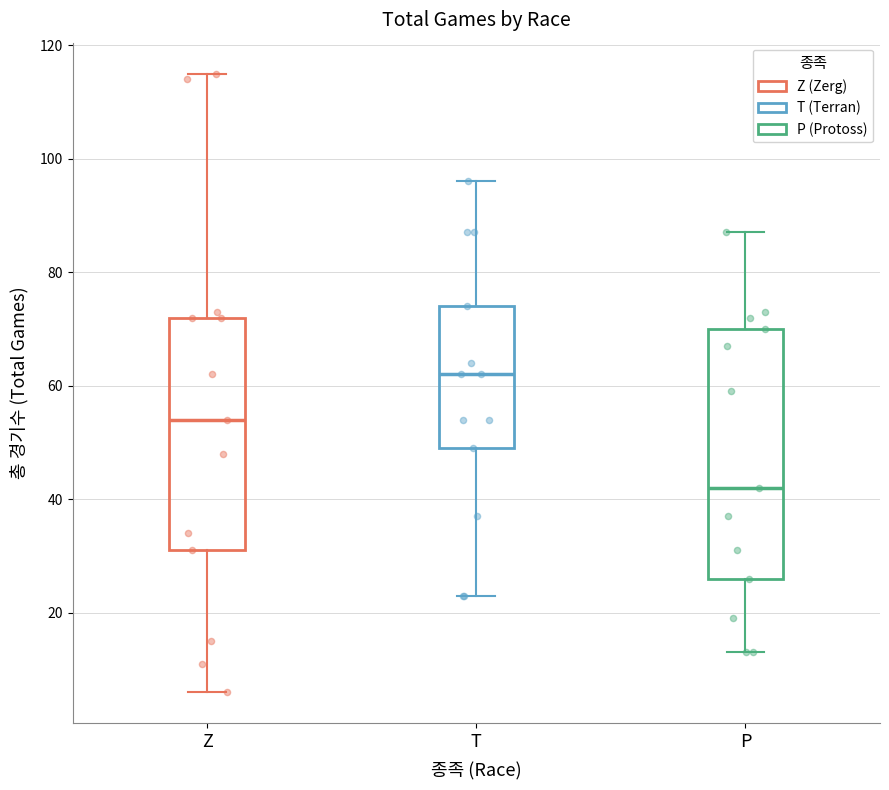

Reading left to right, read every box against the y-axis: the position of its median line, the range the box covers, and the ends of its whiskers. The values are not printed on the chart, so give them approximately, as read against the axis.

Z: median 54, box 32 to 72, whiskers 6 to 116
T: median 62, box 50 to 74, whiskers 24 to 96
P: median 42, box 26 to 70, whiskers 14 to 88